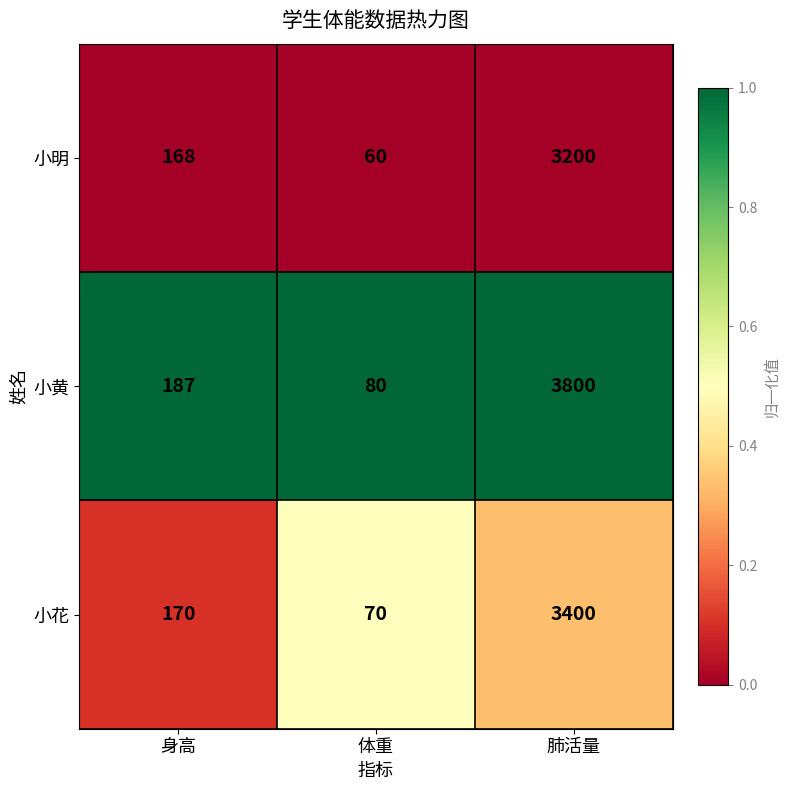

At 体重, list the series in order from smallest to largest.

小明, 小花, 小黄